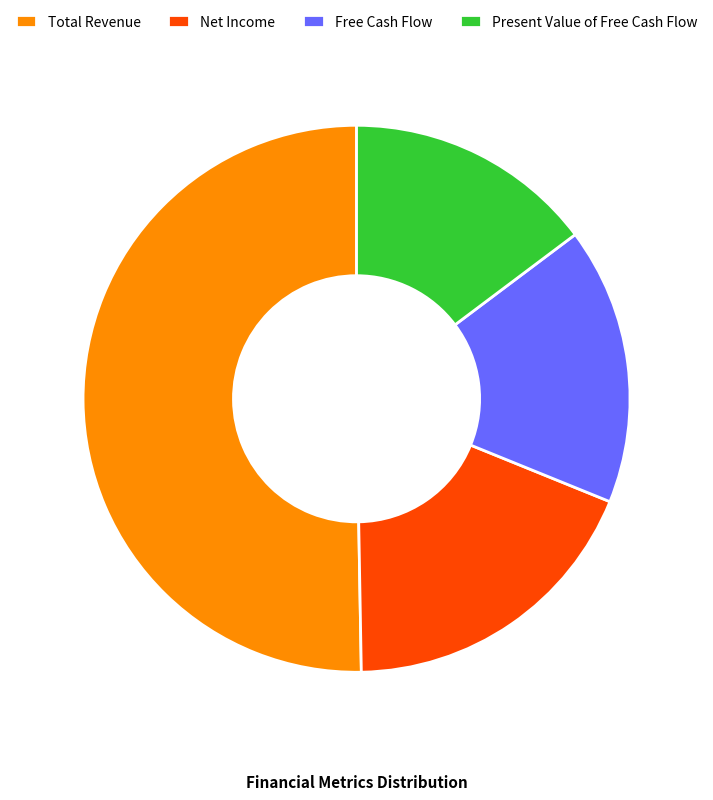

Which slice is the smallest?

Present Value of Free Cash Flow